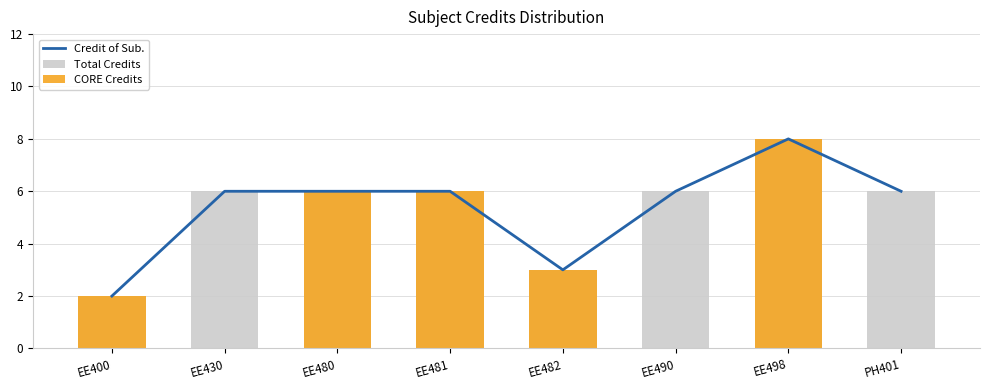

Reading left to right, what are all the values shown in this chart?

2	6	6	6	3	6	8	6